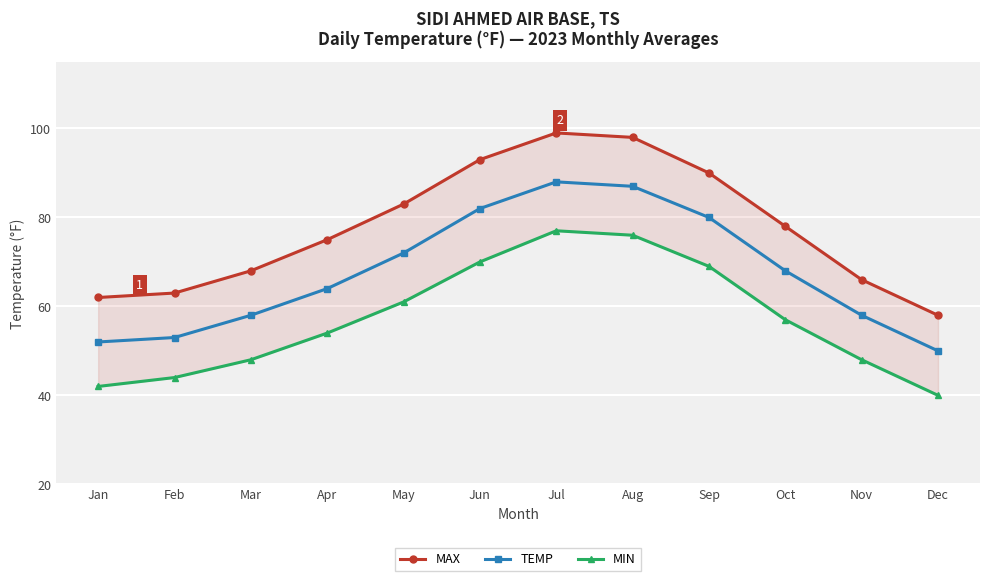

True or false: TEMP and MAX cross at least once.

False